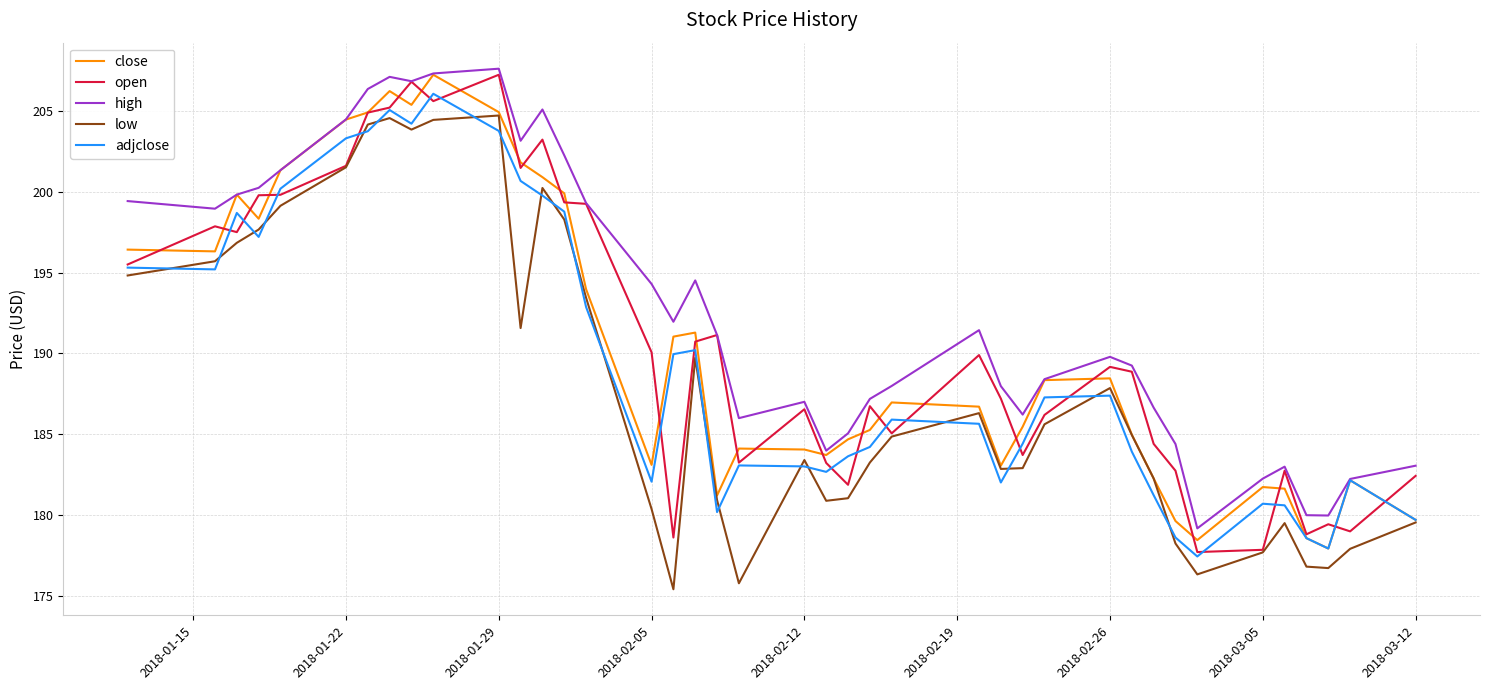

What is the difference between the maximum and minimum values in the open series?

29.5